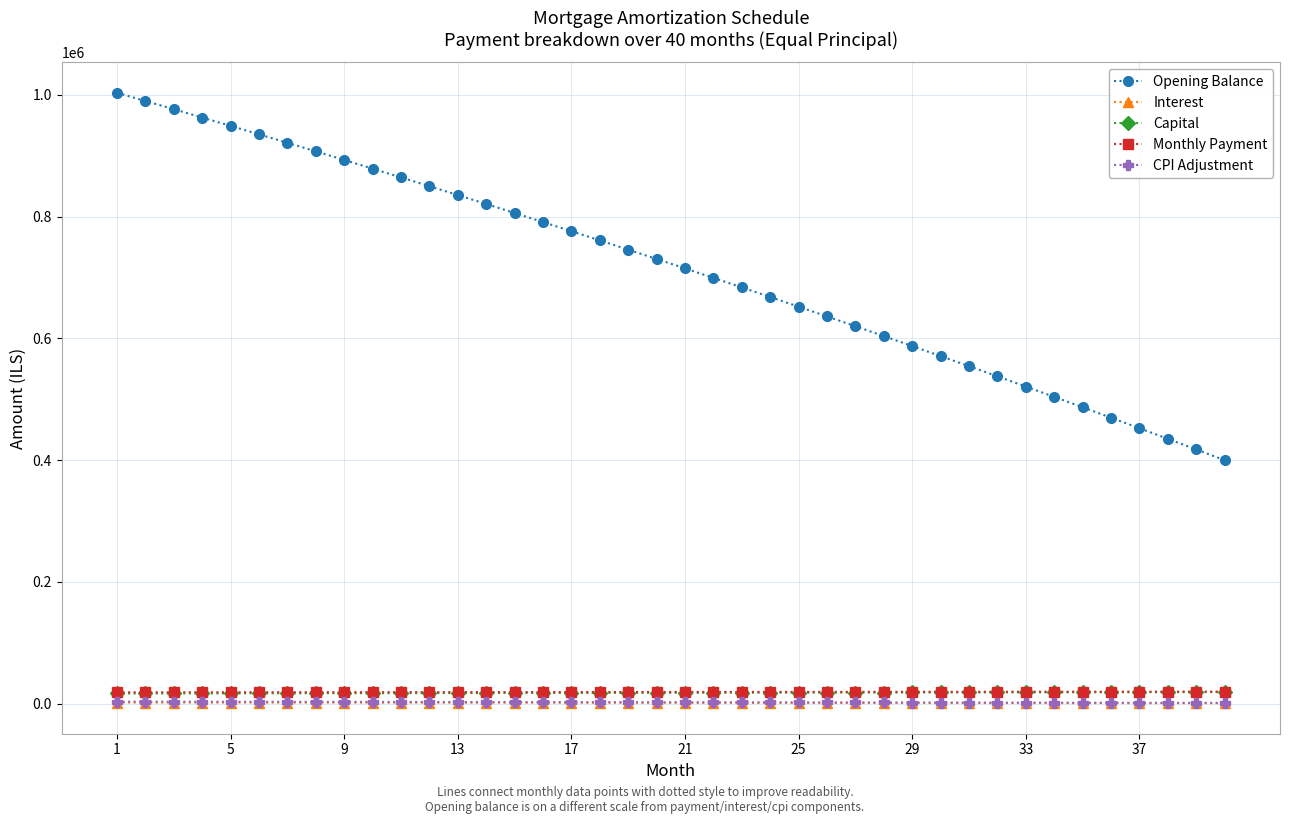

Does the chart display data point markers on the line(s)?

Yes